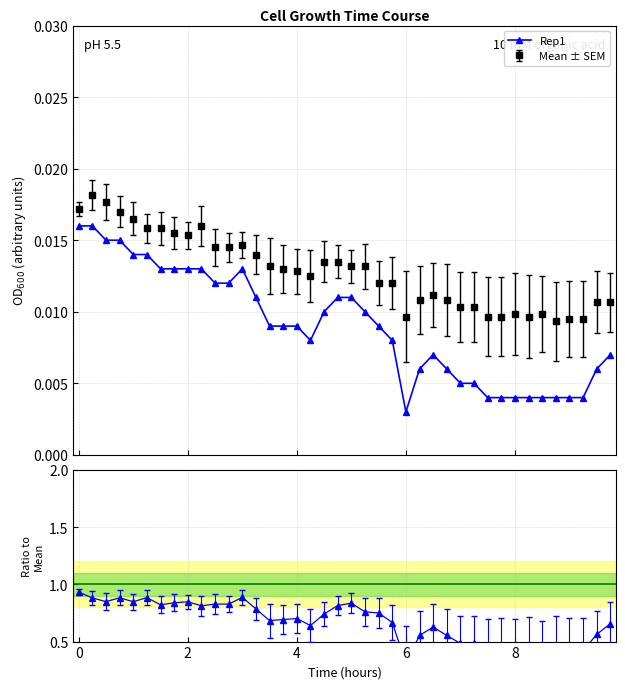

How many Mean ± SEM values are between 0 and 1?

40